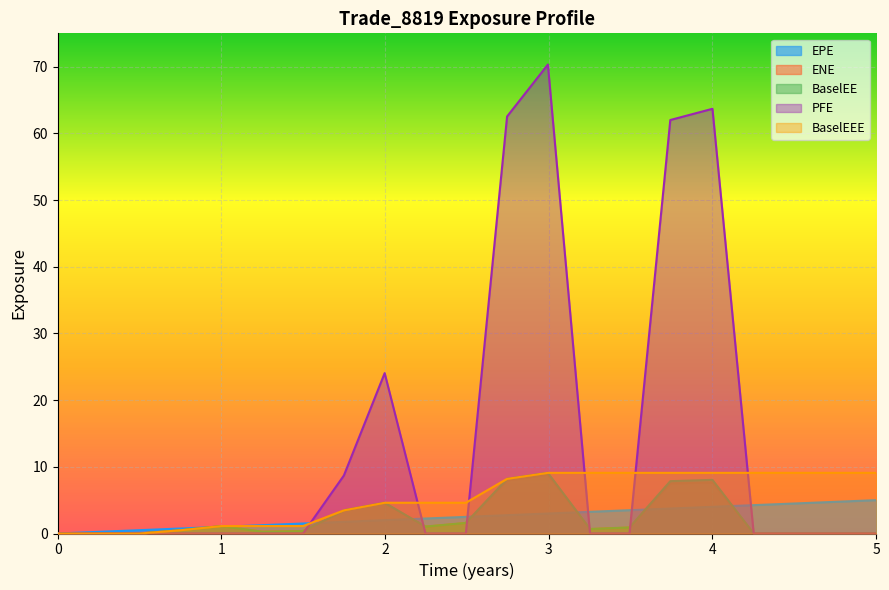

What is the label of the 13th point from the left?

2.99452